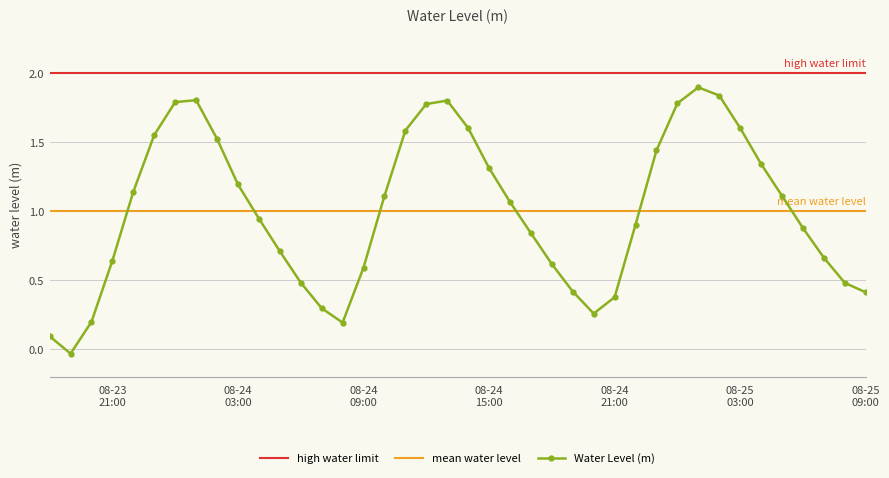

How many interior local valleys does the Water Level (m) series have?

3